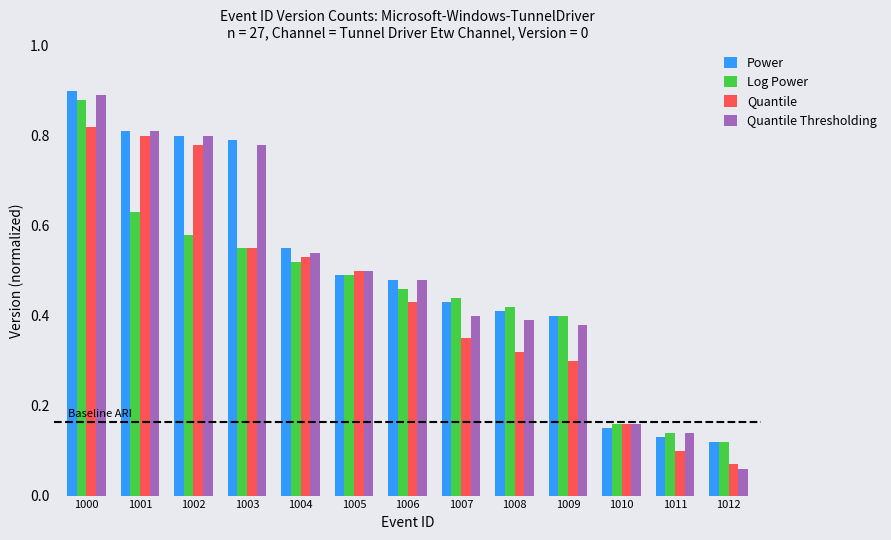

The value of Log Power at 1004 is 0.9. True or false?

False